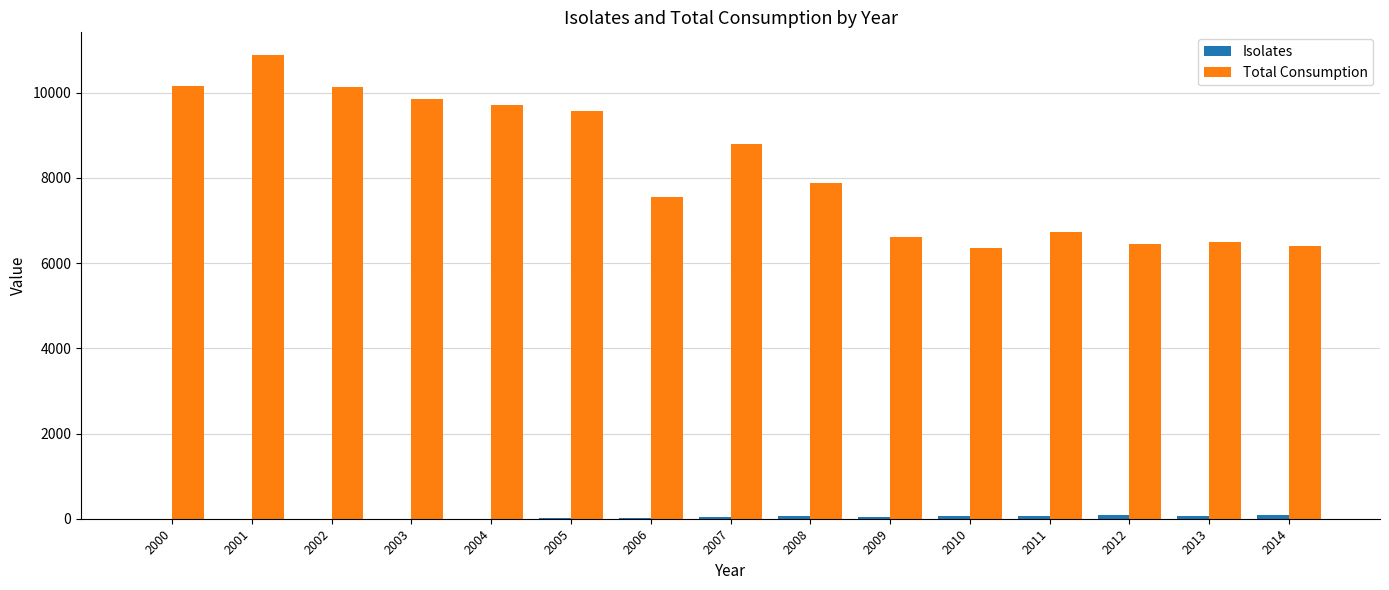

What is the sum of all Total Consumption values?

123627